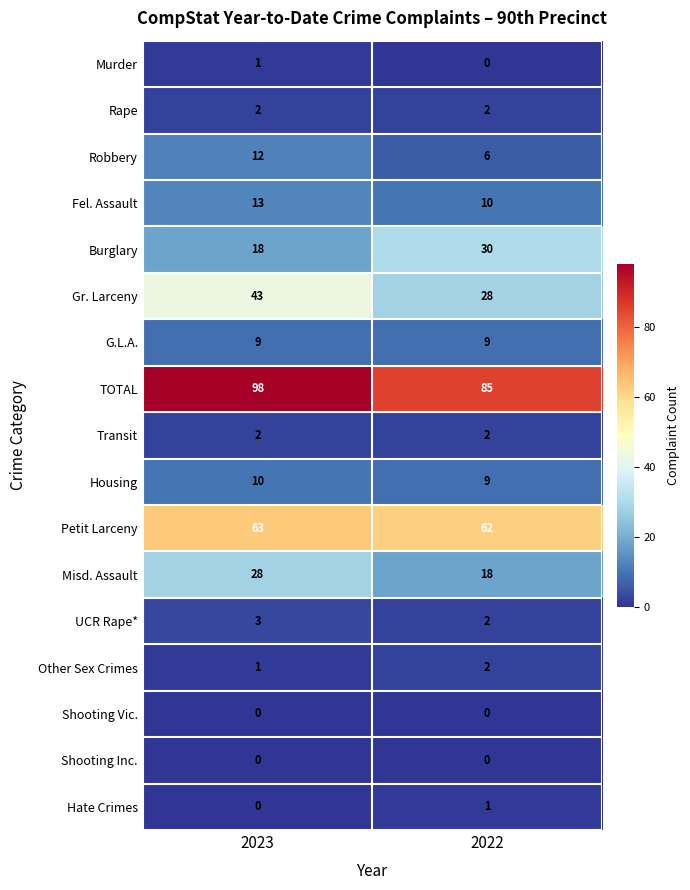

At which label is Housing closest to 9?

2022